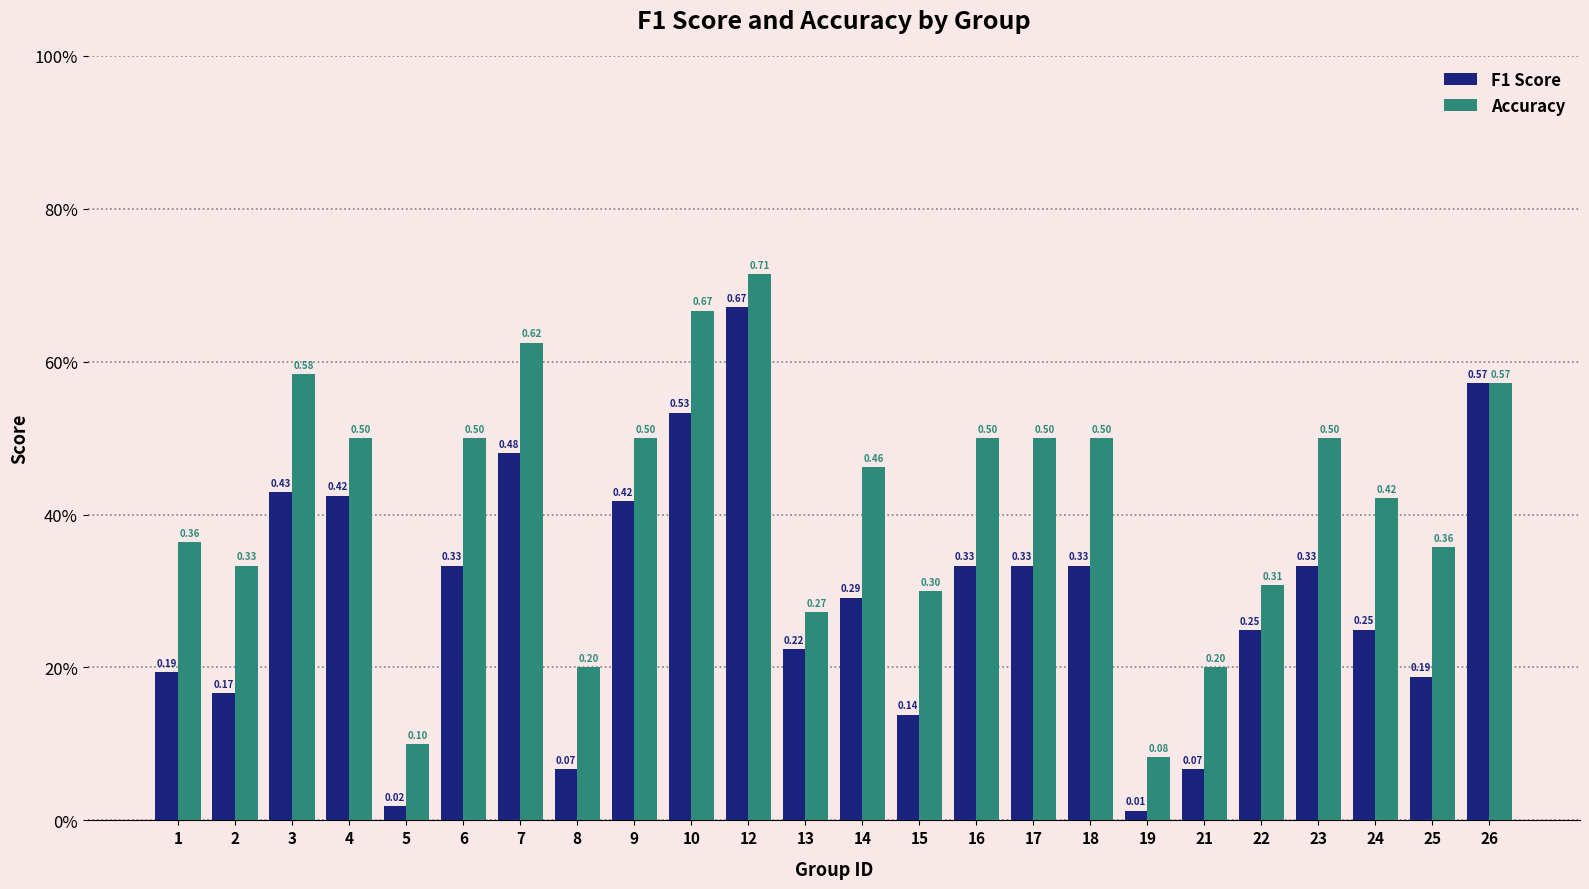

Are the bars horizontal?

No